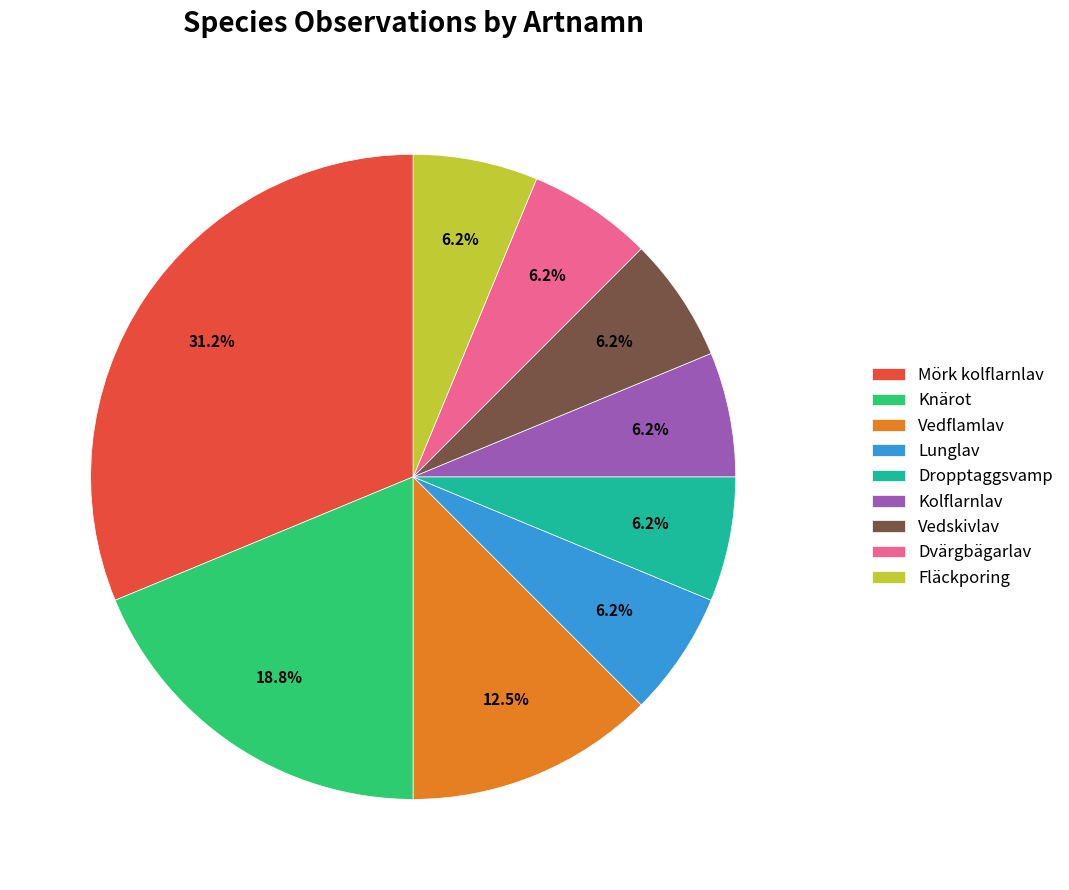

Does Mörk kolflarnlav account for over 50% of the chart?

No